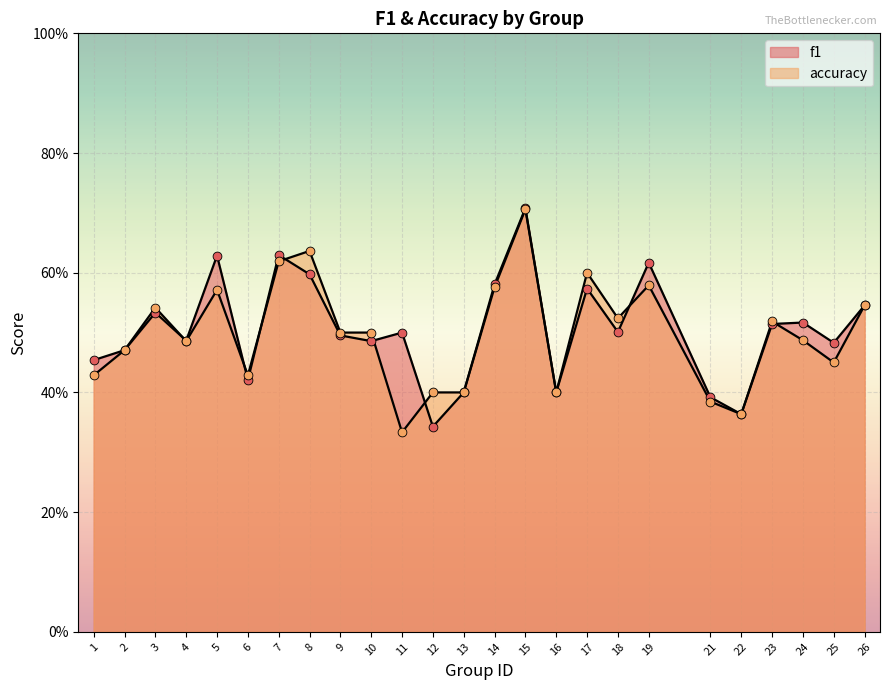

Which series reaches the maximum Y coordinate?

f1